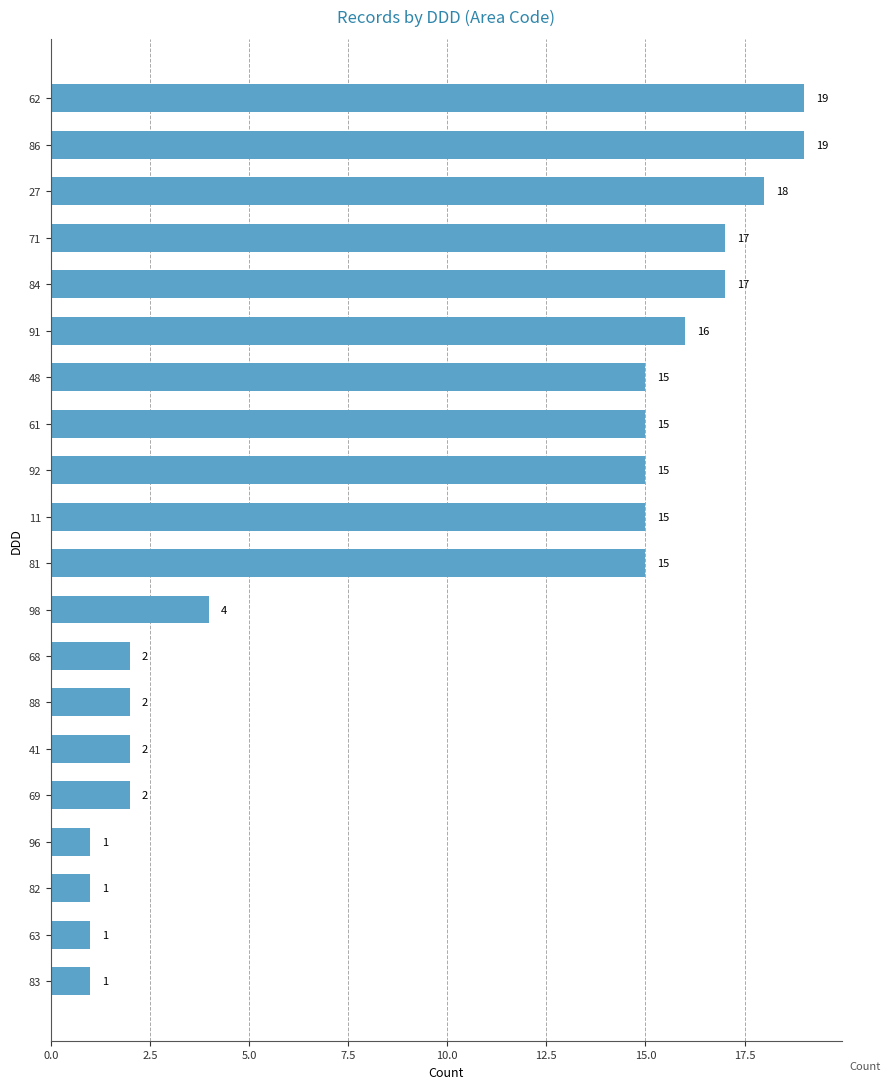

What is the change in value from 81 to 88?

-13